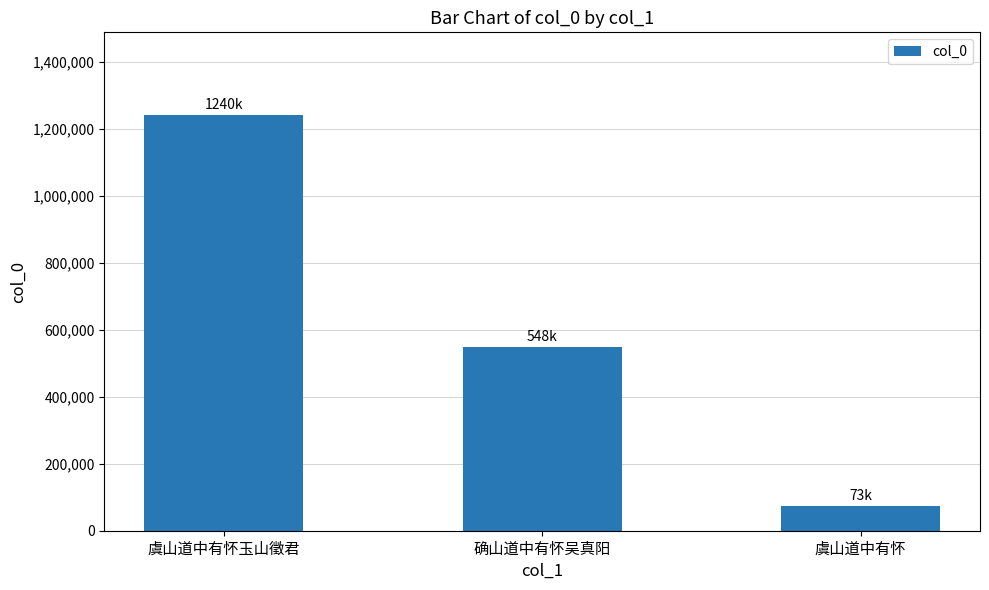

How many values are between 73975 and 1240505?

3